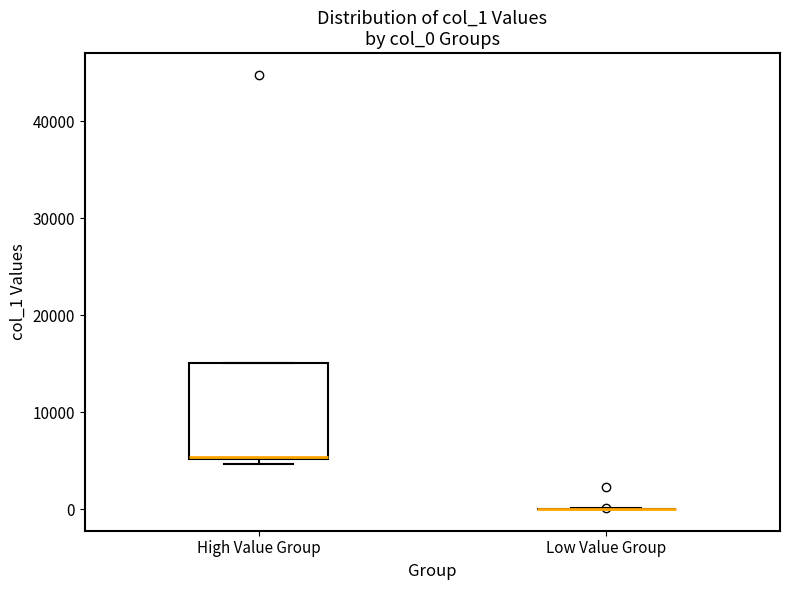

Reading left to right, transcribe this box plot: for each box, give where its median line is, the range the box spans, and where its two whiskers end, as read against the y-axis. The values are not printed on the chart, so give them approximately, as read against the axis.

High Value Group: median 5000, box 5000 to 15000, whiskers 5000 (just below the box's lower edge) to 15000
Low Value Group: box collapsed to a line at 0, whiskers 0 to 0